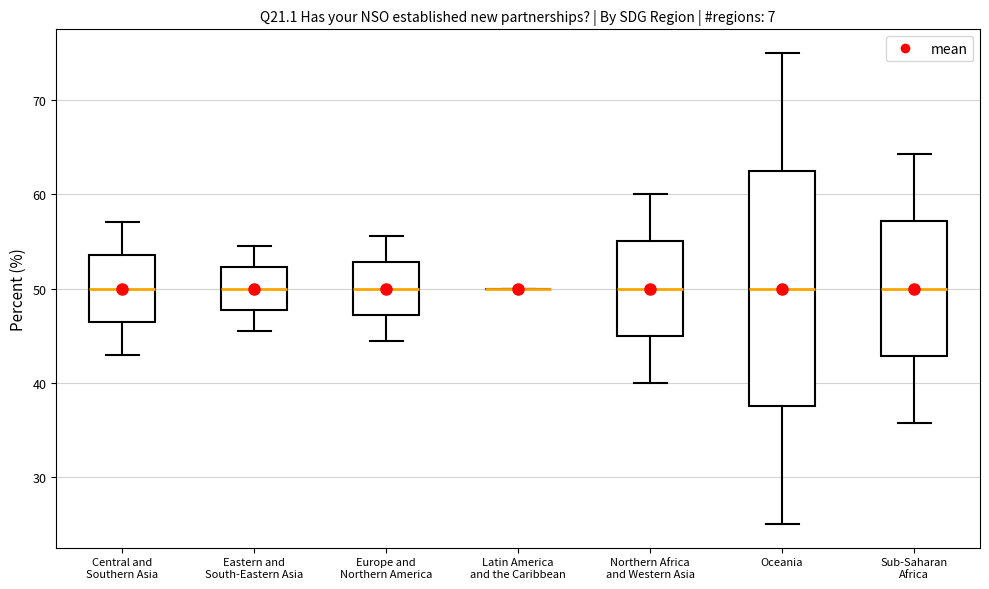

Reading left to right, read every box against the y-axis: the position of its median line, the range the box covers, and the ends of its whiskers. The values are not printed on the chart, so give them approximately, as read against the axis.

Central and Southern Asia: median 50, box 46 to 54, whiskers 43 to 57
Eastern and South-Eastern Asia: median 50, box 48 to 52, whiskers 46 to 55
Europe and Northern America: median 50, box 47 to 53, whiskers 44 to 56
Latin America and the Caribbean: box collapsed to a line at 50, whiskers 50 to 50
Northern Africa and Western Asia: median 50, box 45 to 55, whiskers 40 to 60
Oceania: median 50, box 38 to 63, whiskers 25 to 75
Sub-Saharan Africa: median 50, box 43 to 57, whiskers 36 to 64